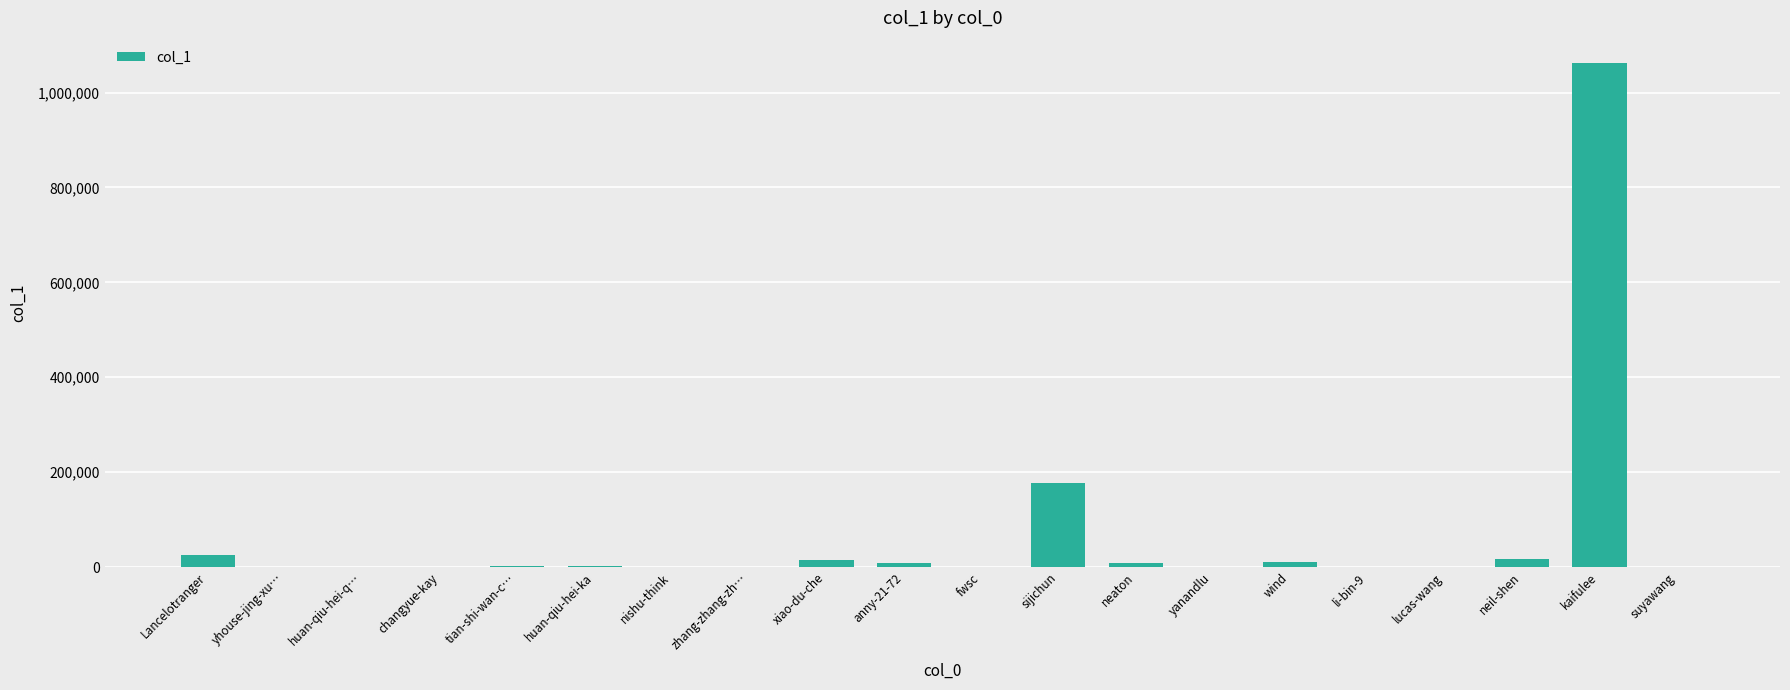

How many distinct data groups are displayed?

1